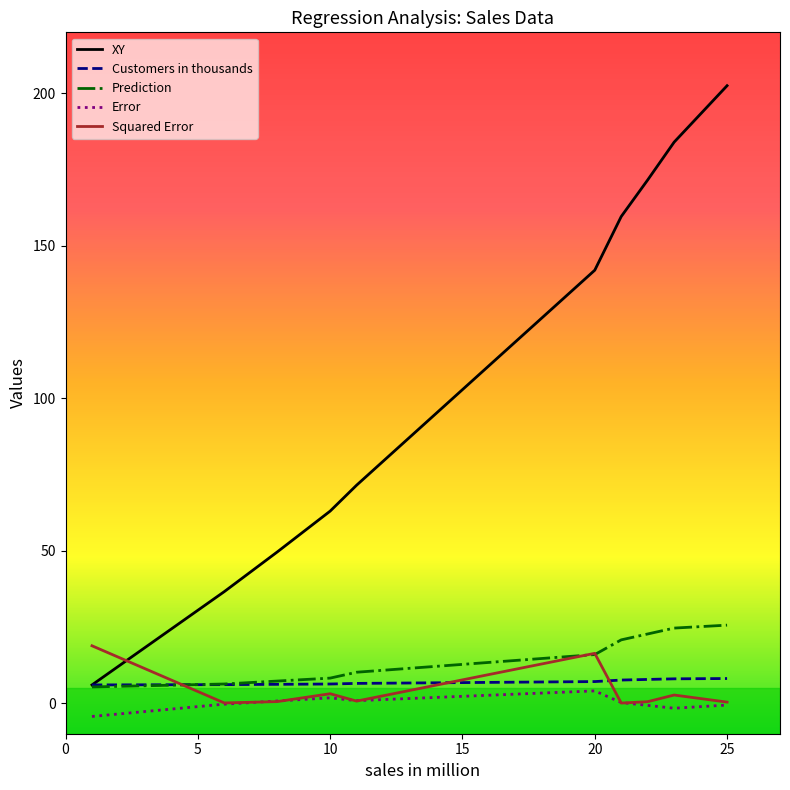

Which series has the widest spread of values?

XY